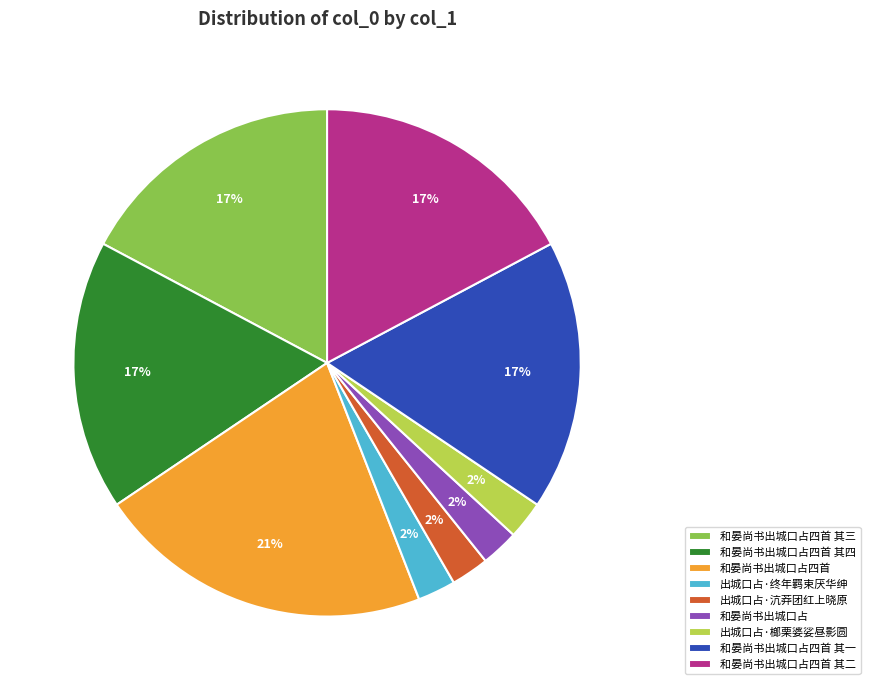

How many segments does this pie chart have?

9